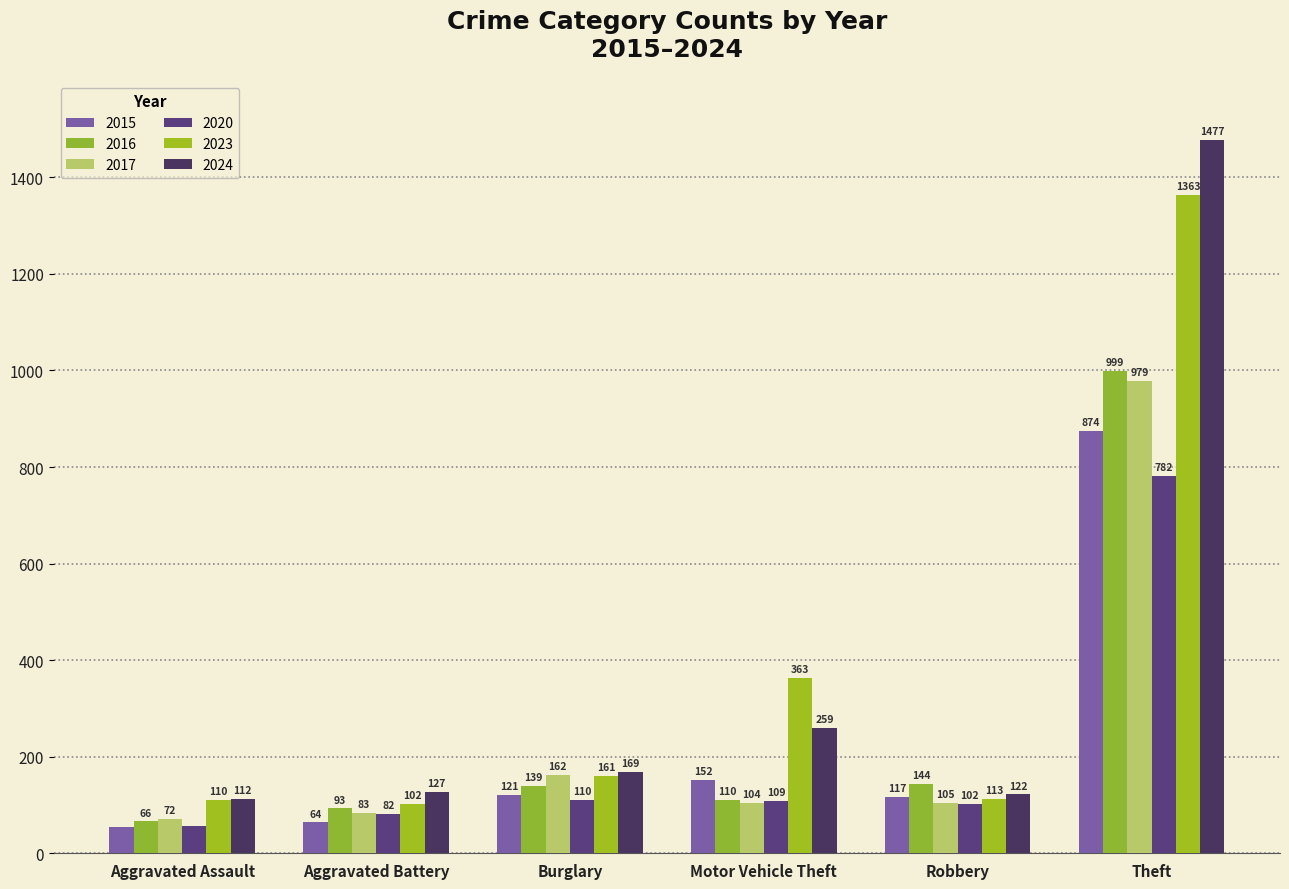

Which series has the largest total across all categories?

2024